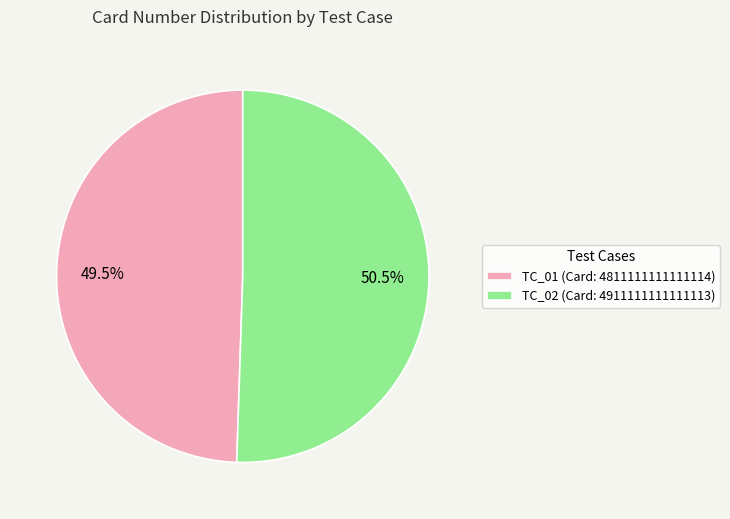

What is the ratio of the value at TC_02 (Card: 4911111111111113) to the value at TC_01 (Card: 4811111111111114)?

1.0